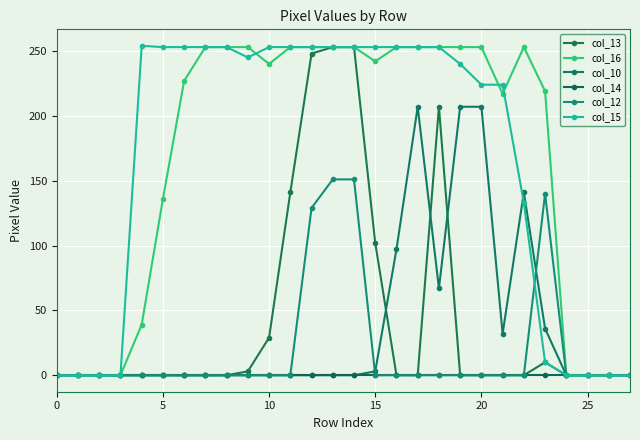

True or false: col_14 and col_13 intersect in this chart.

False